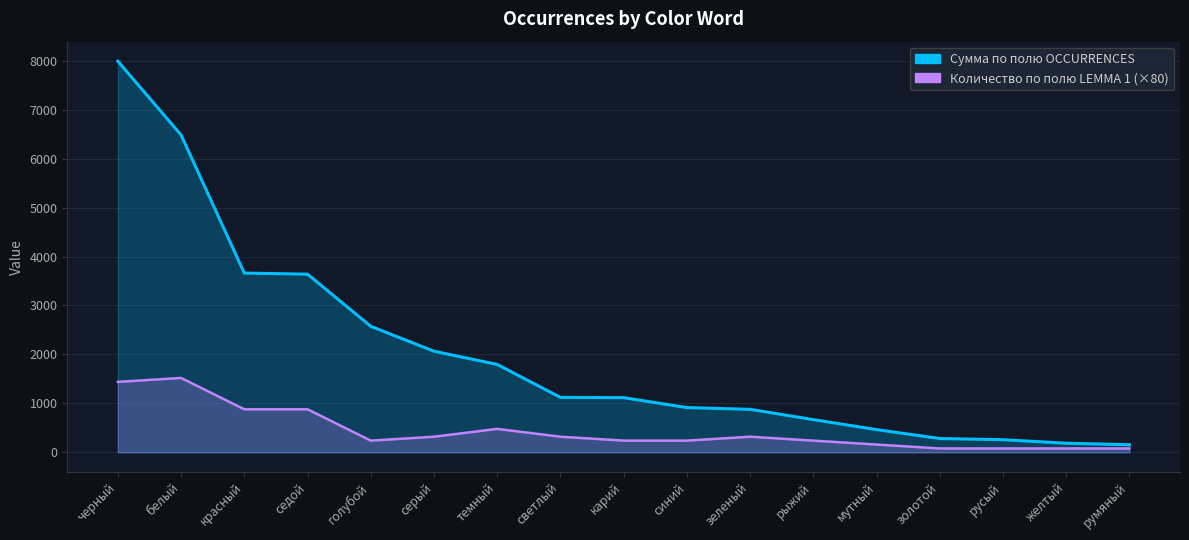

What is the difference between the highest and lowest values at белый?

4962